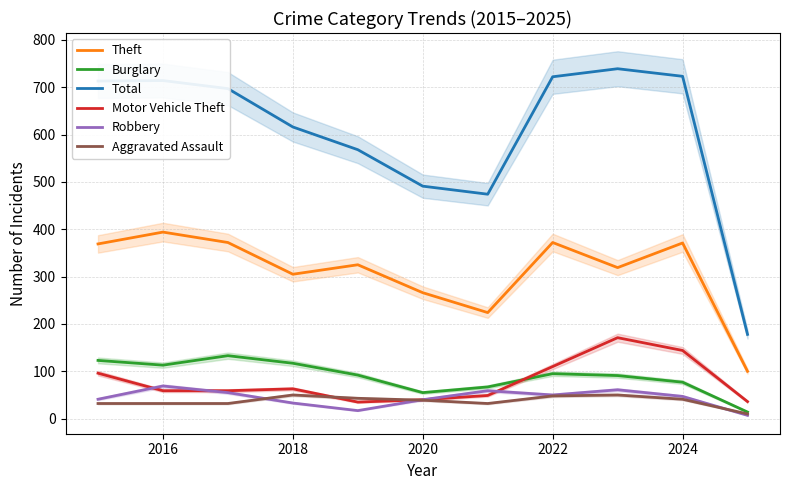

In Aggravated Assault, how many points are higher than both neighbors (excluding endpoints)?

2